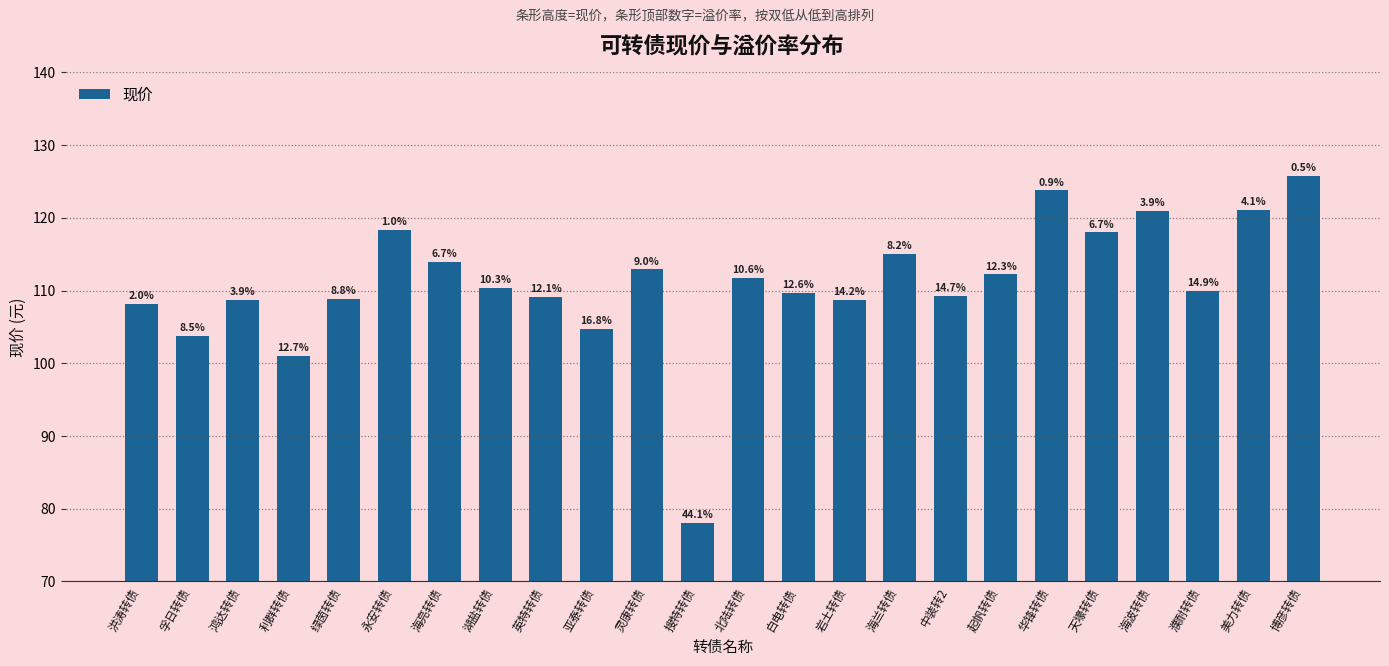

Are the bars horizontal?

No